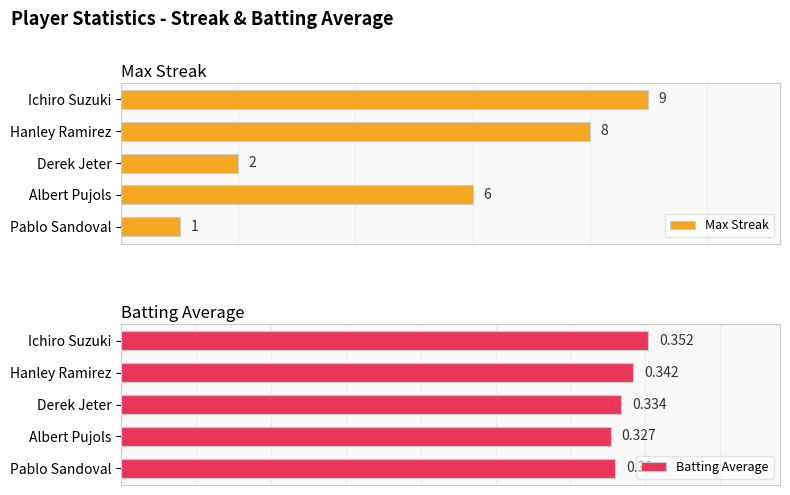

Rank the categories by Max Streak value from highest to lowest.

Ichiro Suzuki, Hanley Ramirez, Albert Pujols, Derek Jeter, Pablo Sandoval